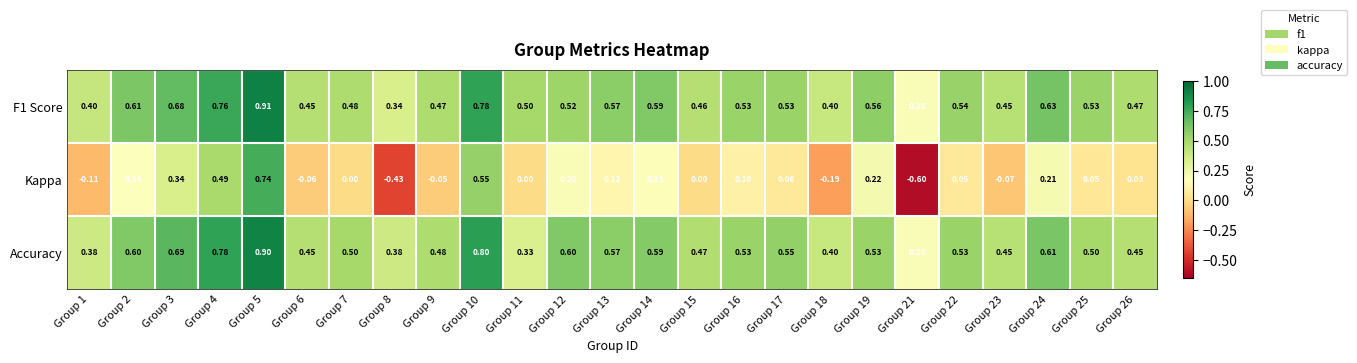

Between Group 3 and Group 11, which series saw the biggest shift?

Accuracy